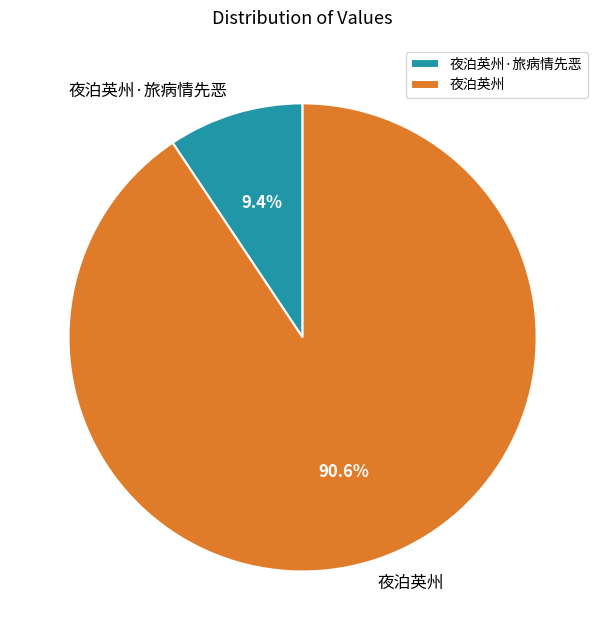

Do 夜泊英州·旅病情先恶 and 夜泊英州 together represent more than half of the pie?

Yes